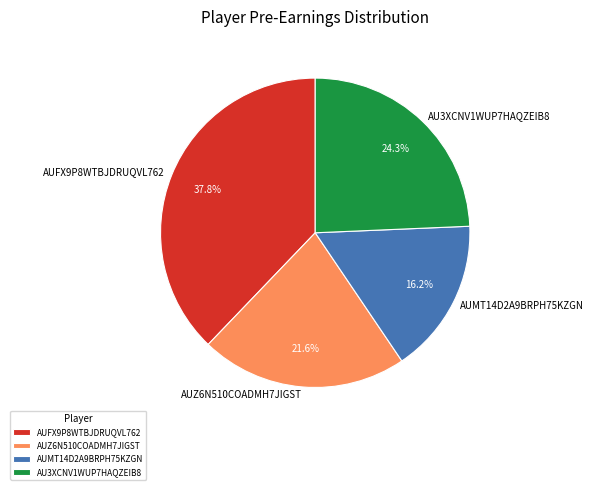

Is AUMT14D2A9BRPH75KZGN the majority of the pie?

No